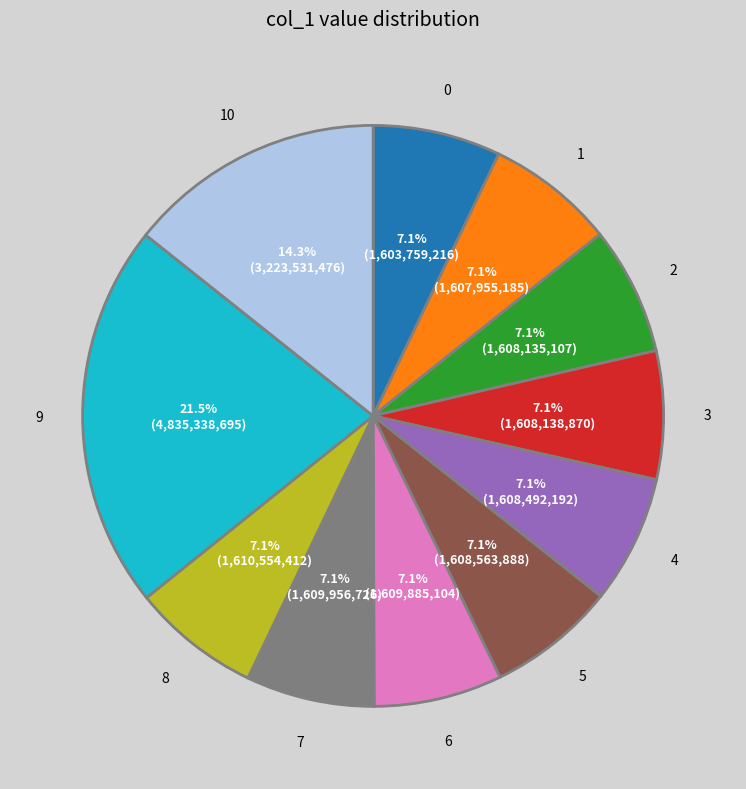

What is the ratio of the value at 0 to the value at 4?

1.0